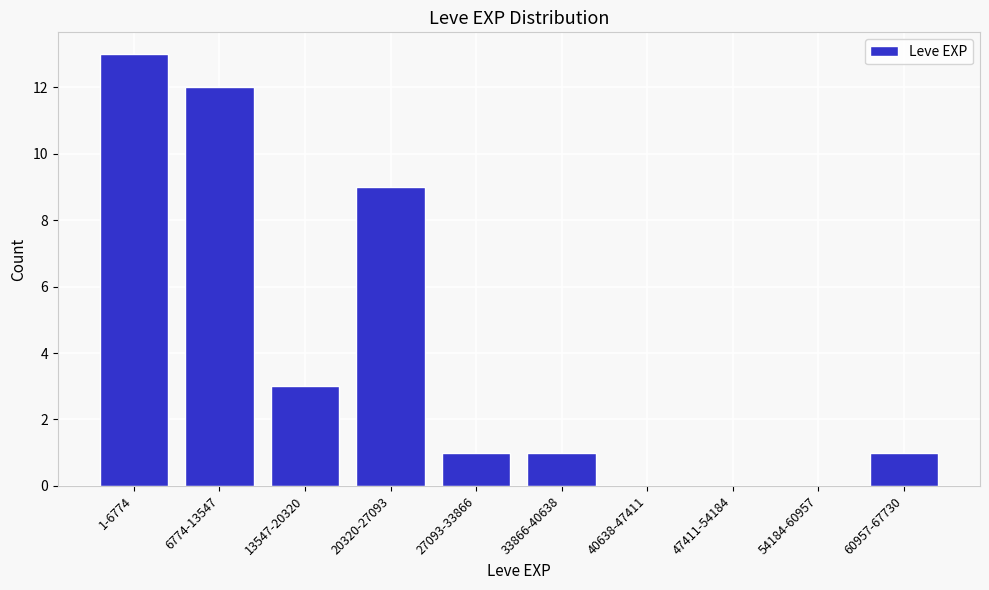

Reading right to left, list all the values displayed in this chart.

60957-67730=1	54184-60957=0	47411-54184=0	40638-47411=0	33866-40638=1	27093-33866=1	20320-27093=9	13547-20320=3	6774-13547=12	1-6774=13